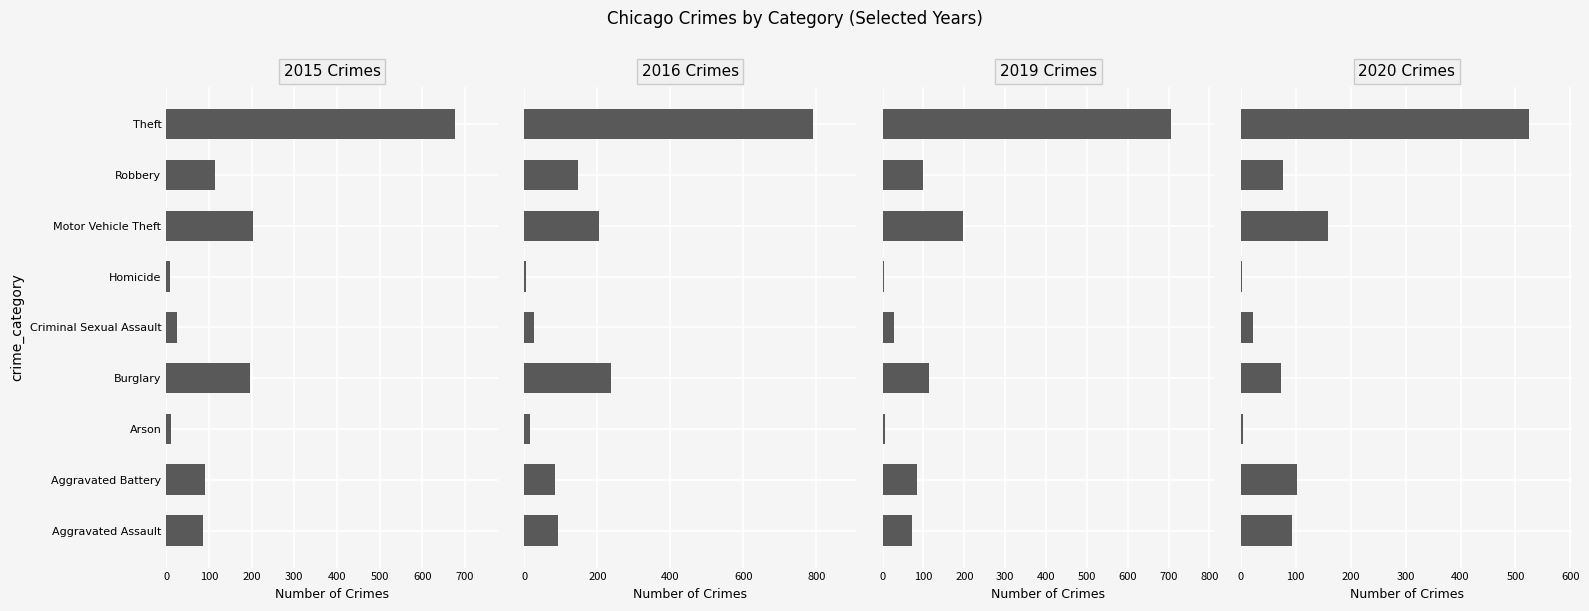

Where does the 2020 series first go above 76?

Aggravated Assault